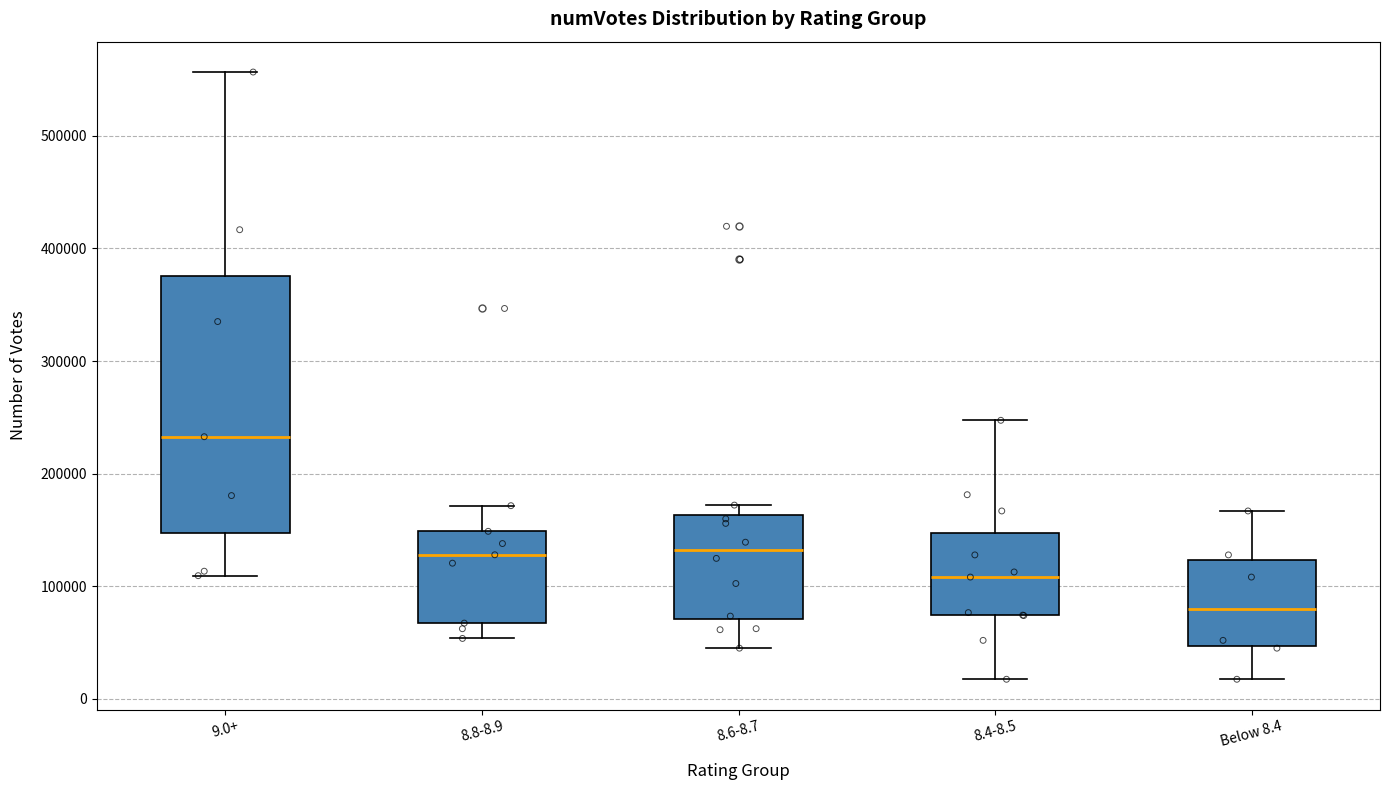

Which box is the tallest, from its lower edge to its upper edge?

9.0+